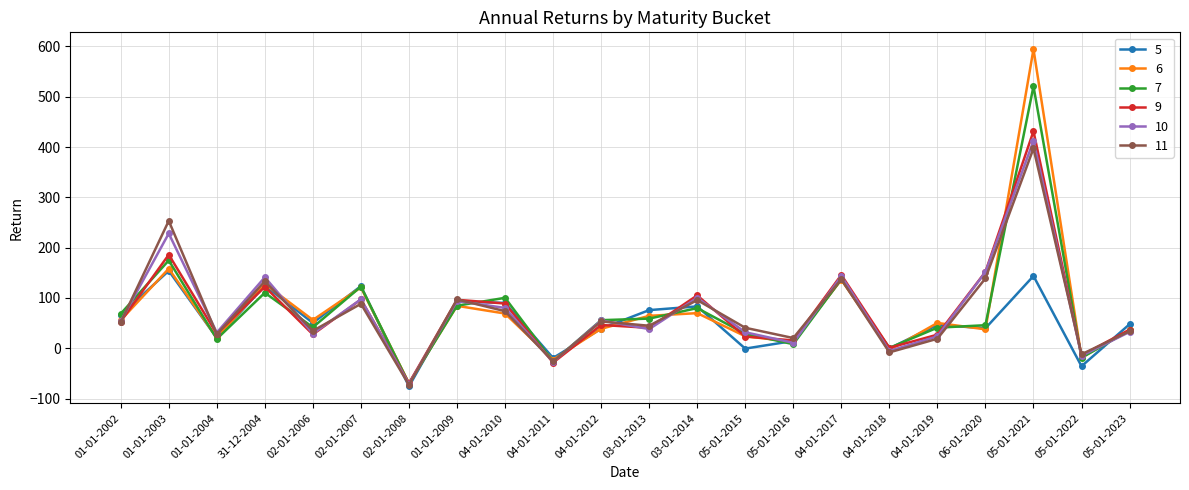

How many distinct data groups are displayed?

6